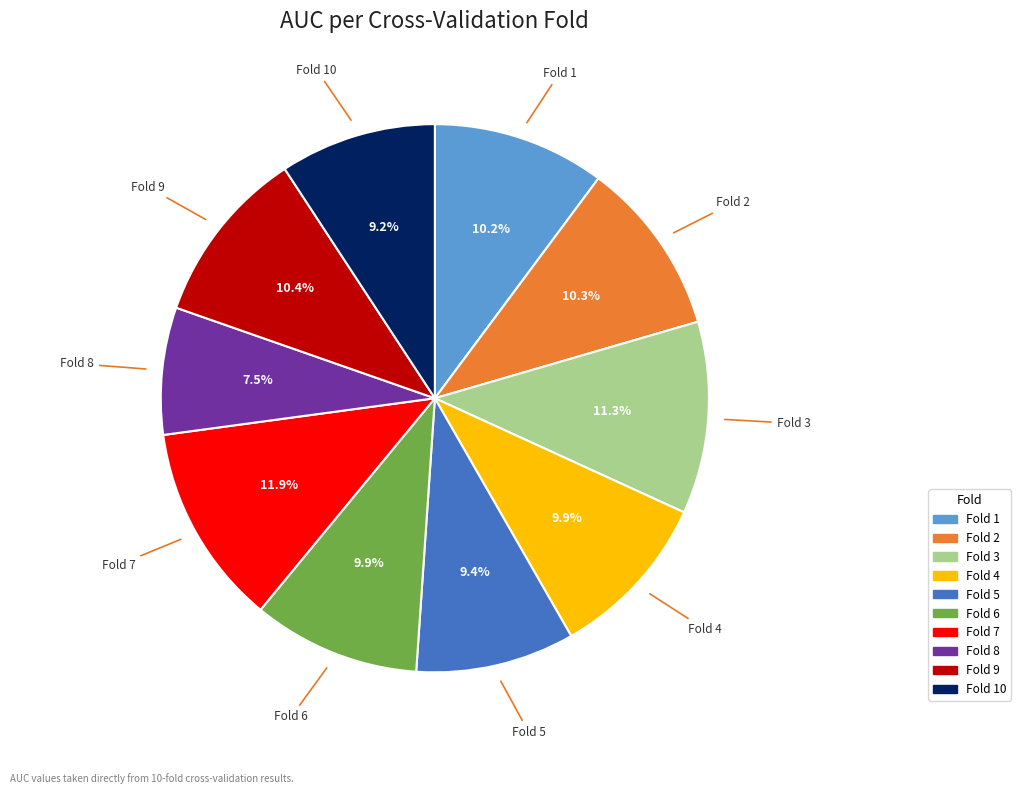

Is there any slice that represents more than half of the pie?

No